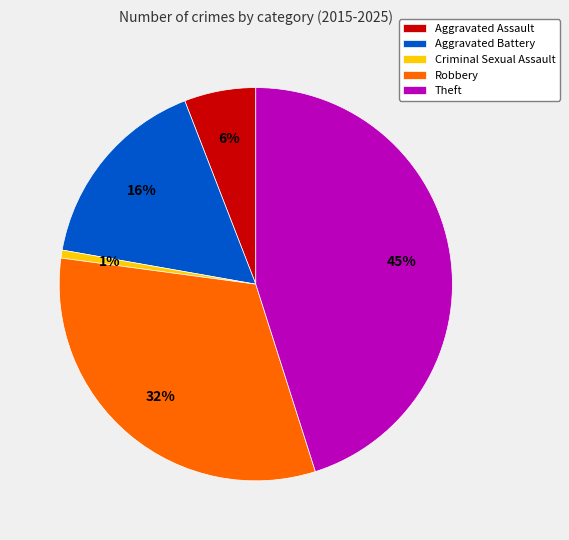

Count the number of slices in the pie.

5